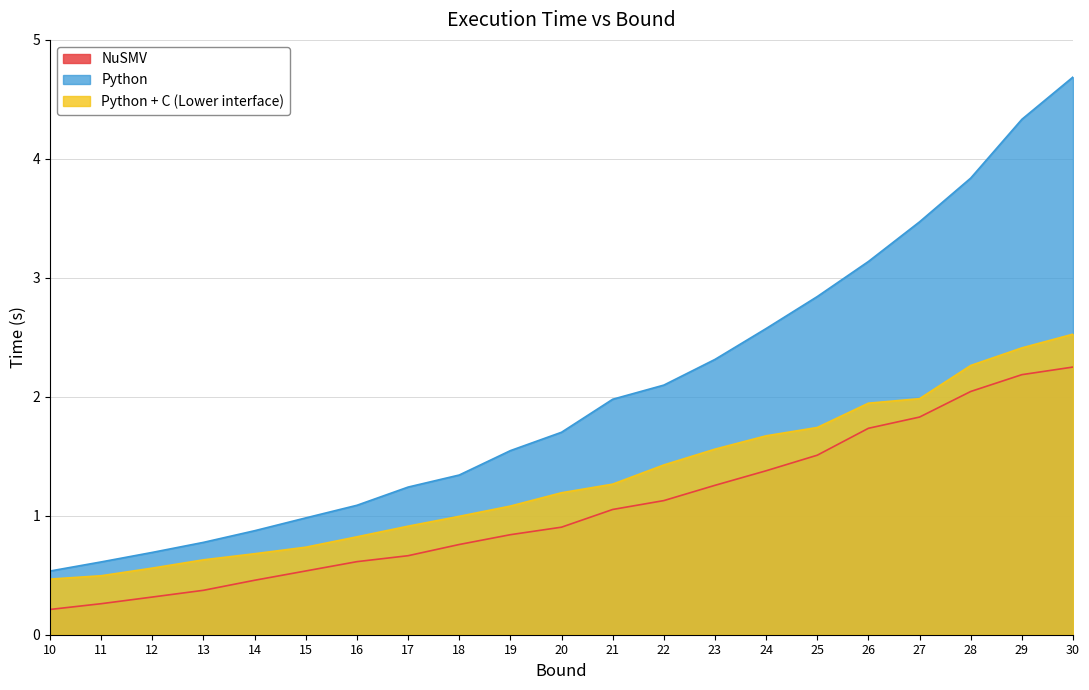

What is the sum of all Python values?

42.7